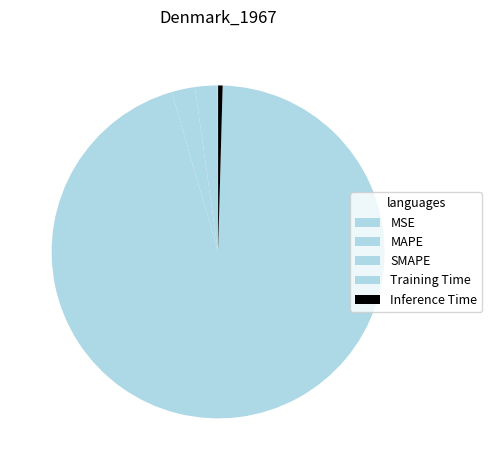

Which slice is the smallest?

MSE